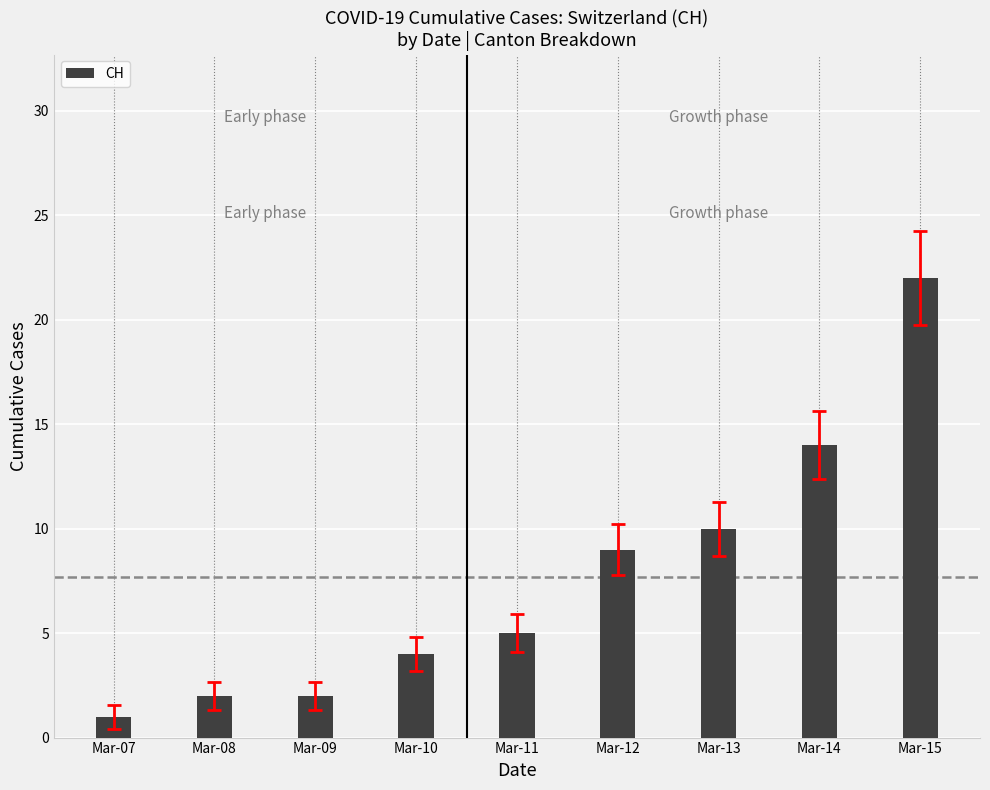

How many bars are there in total?

9